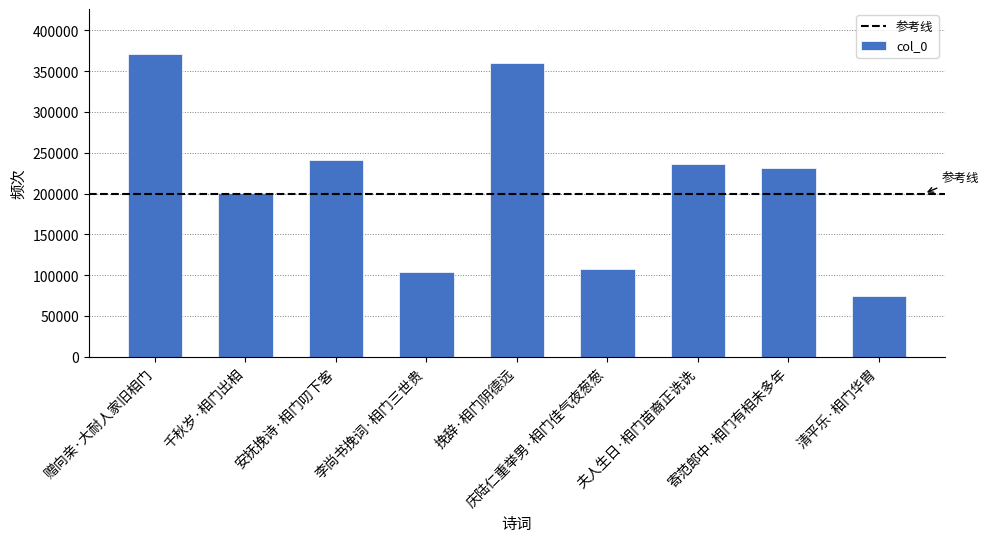

What is the average value?

213987